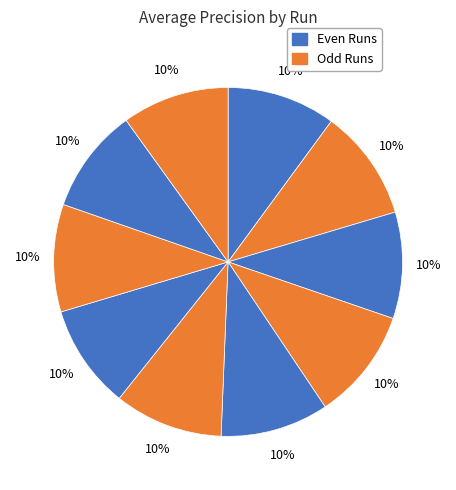

Count the number of slices in the pie.

10